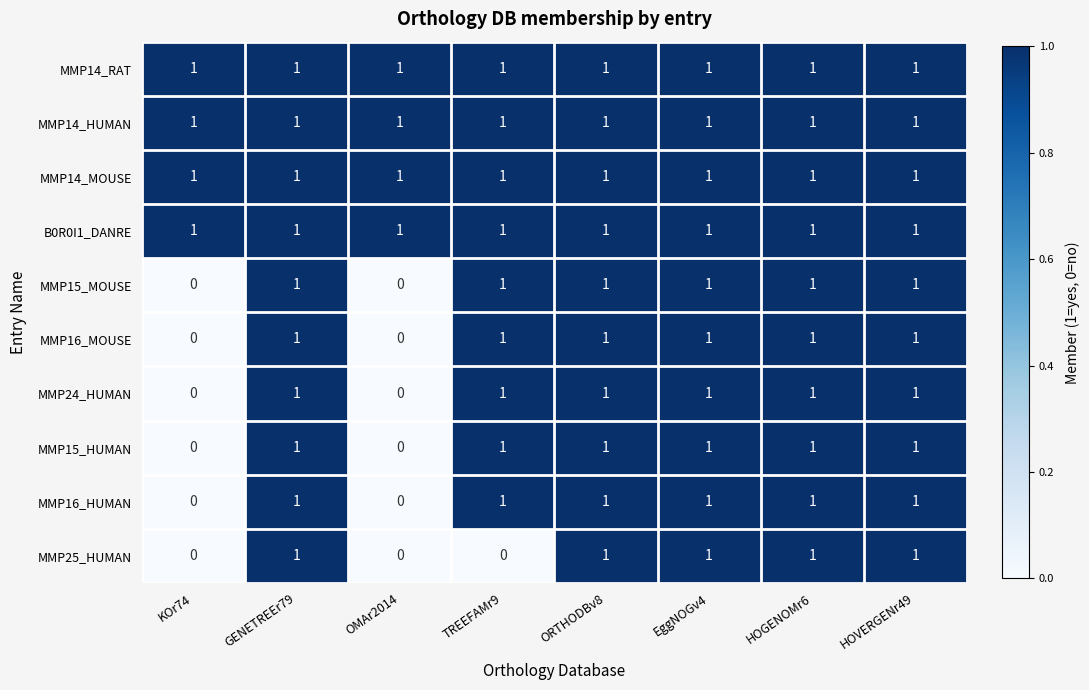

At how many categories does at least one series exceed 0?

8